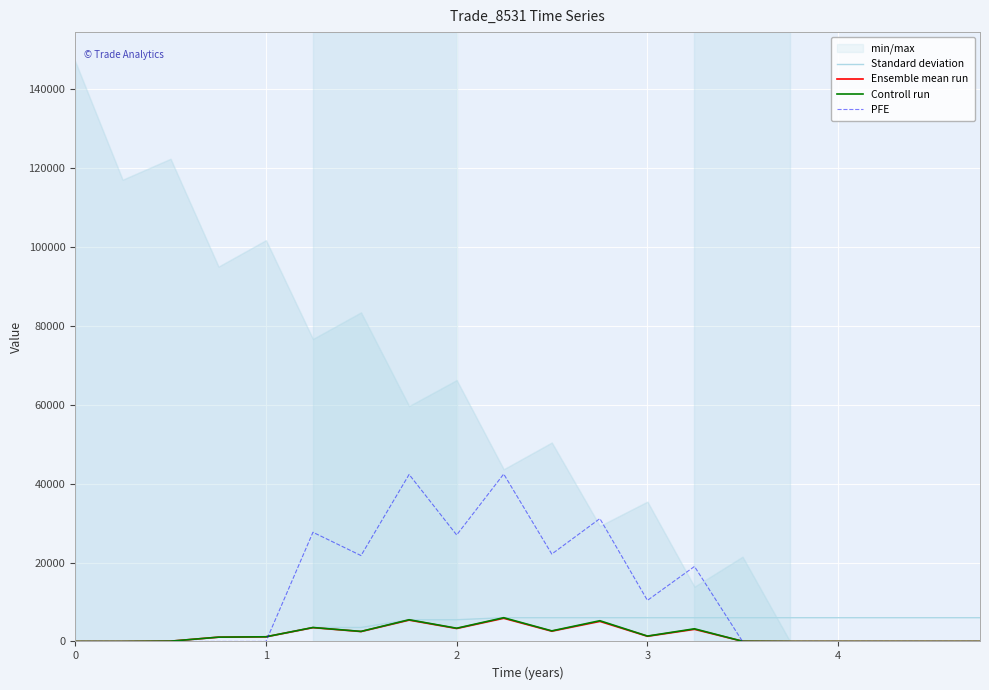

What is the highest value of the PFE series?

42472.1